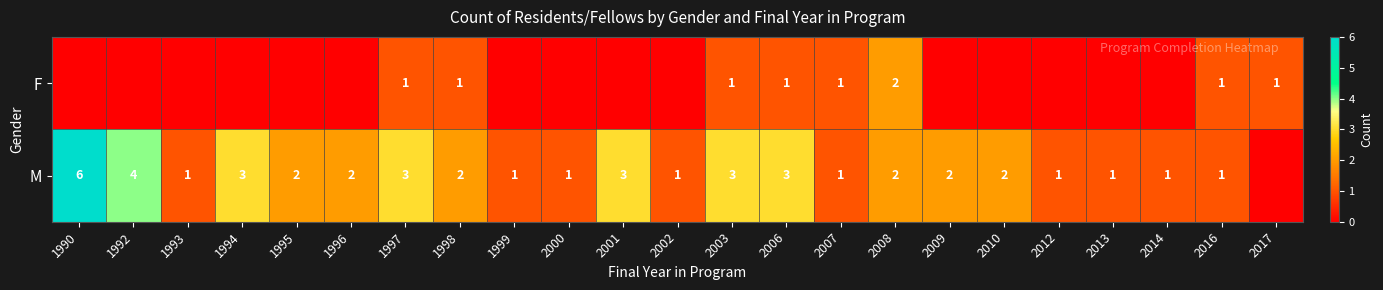

Is it true that M equals 1 at 2002?

True